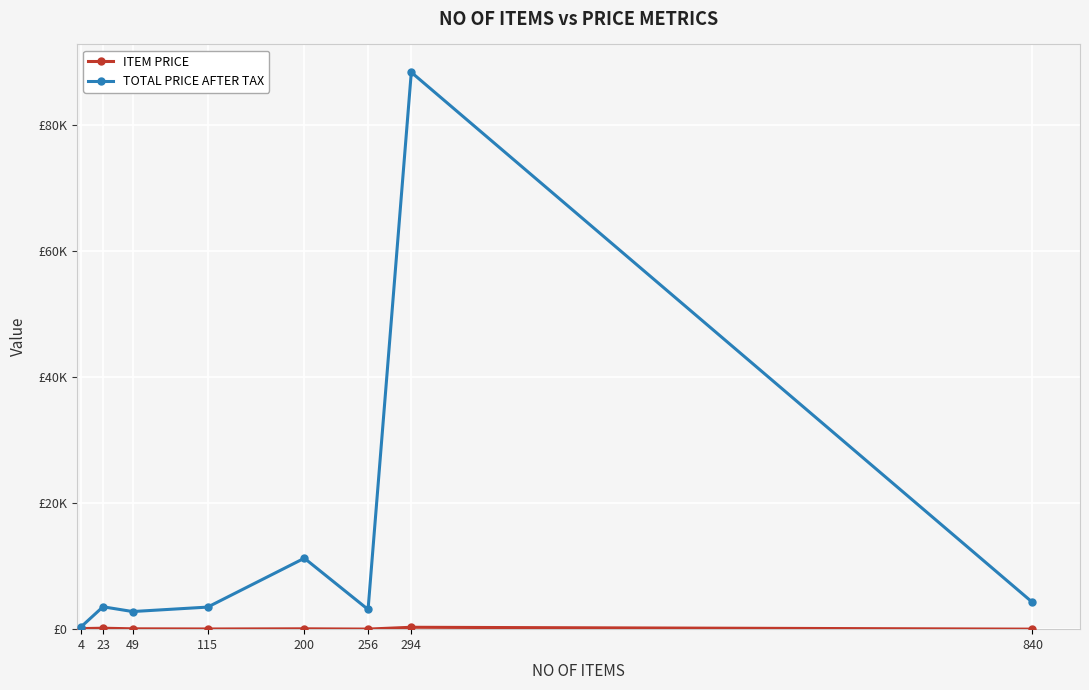

At which label is ITEM PRICE closest to 152?

23